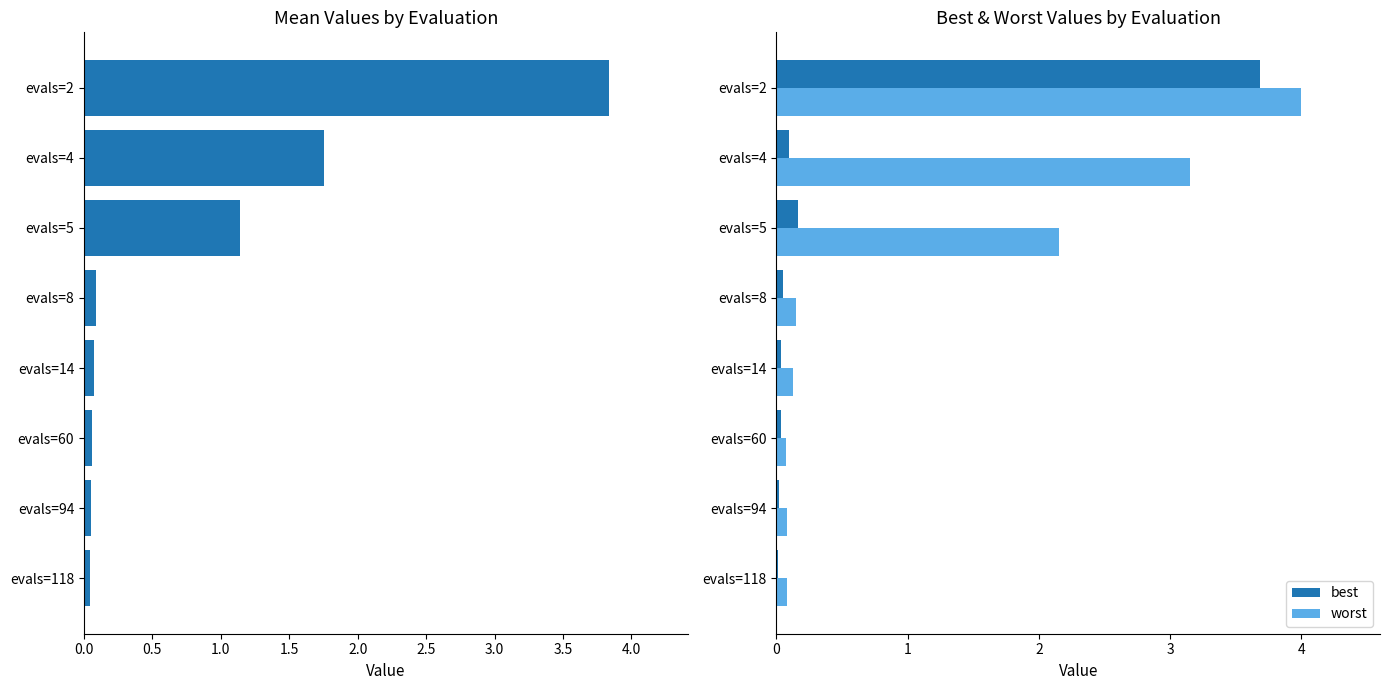

What is the maximum value for worst?

4.0